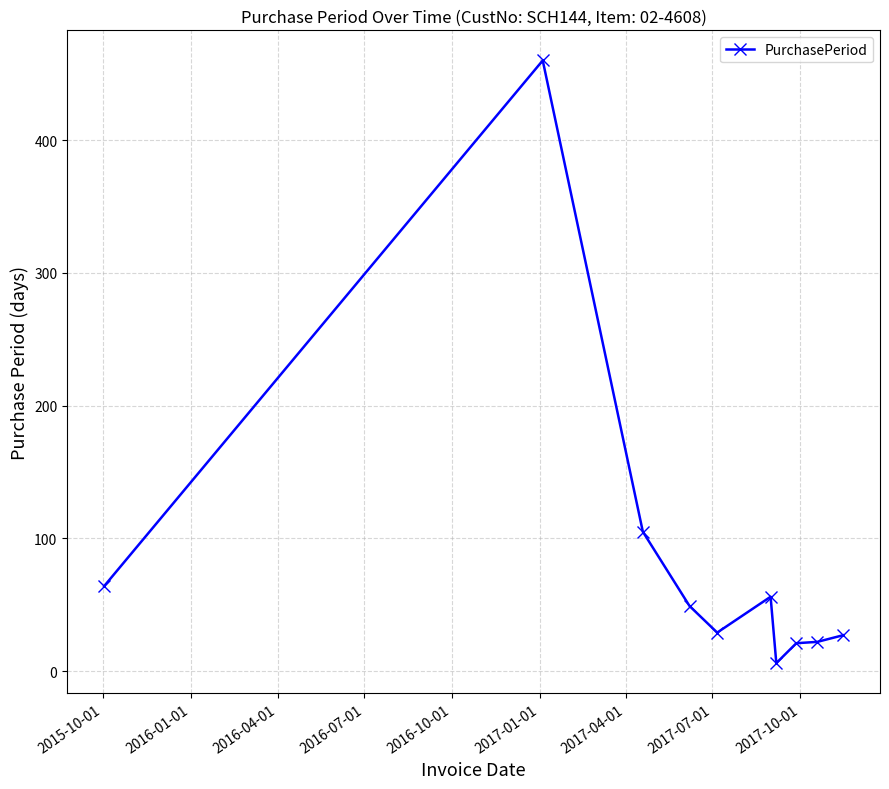

What is the value of the 1st point from the left?

64